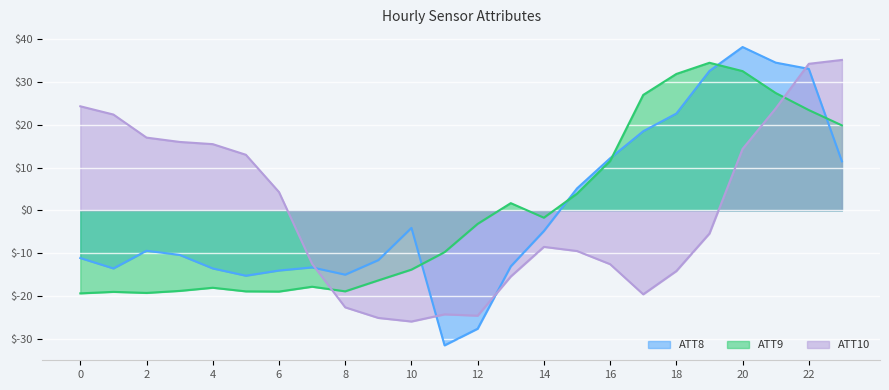

The ATT10 series shows 8.5 at 3. True or false?

False